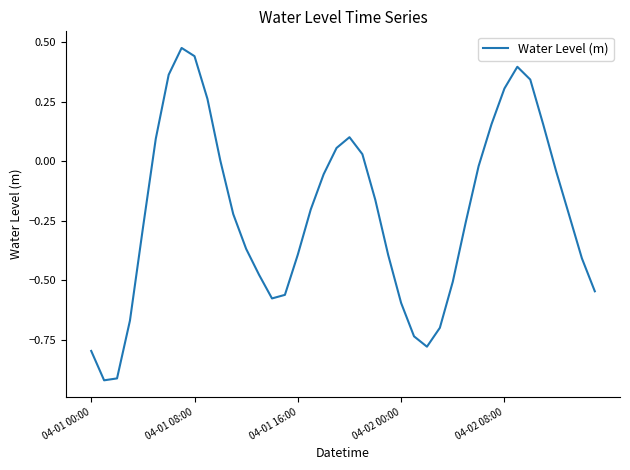

Count the number of data series in this chart.

1